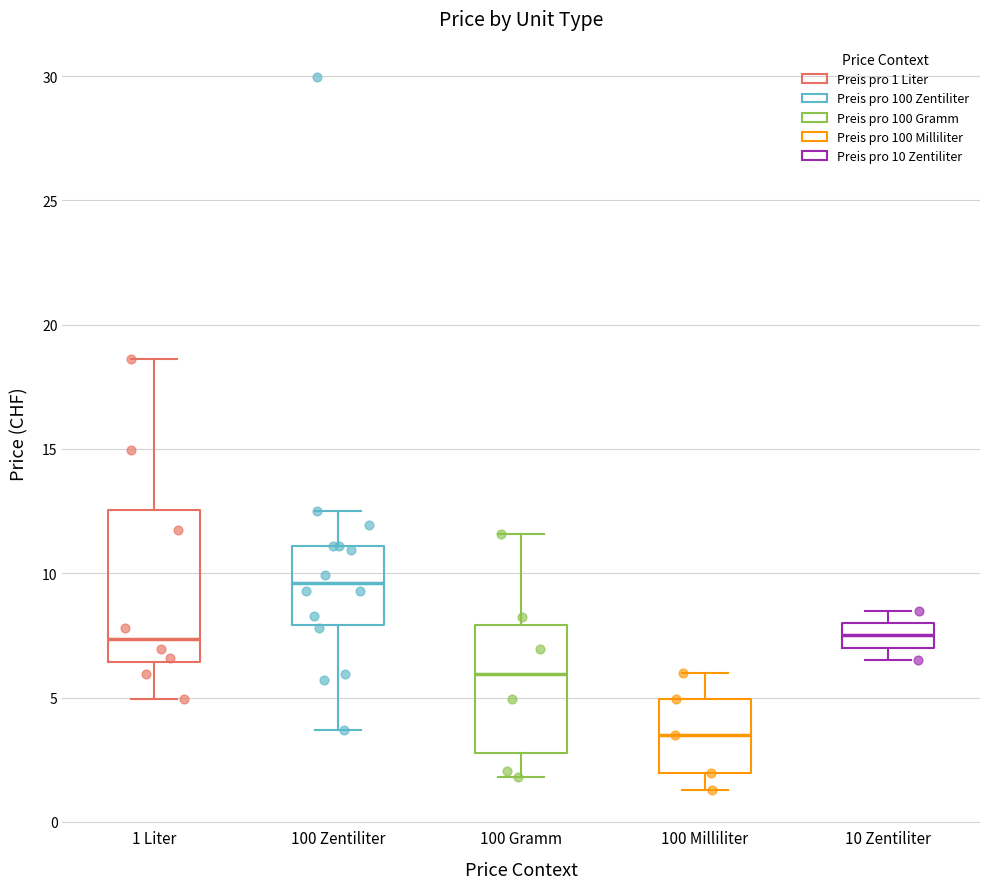

Which box's median line is the highest?

100 Zentiliter